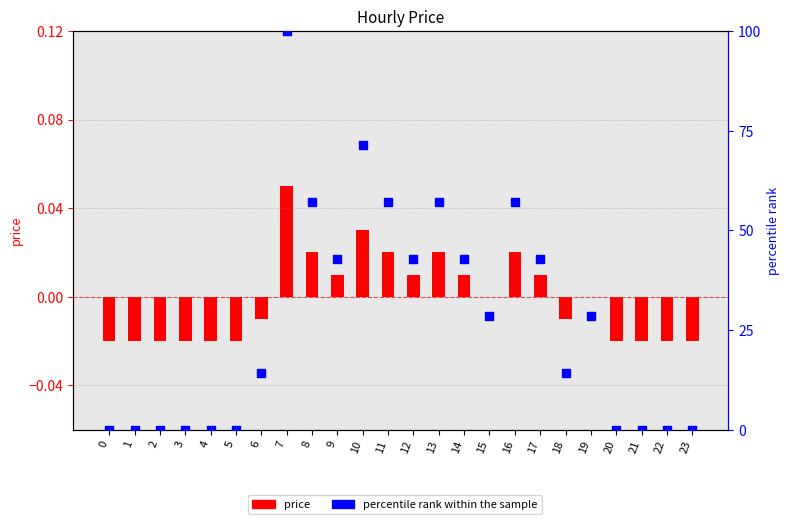

Is the value of price at 18 greater than the value of percentile rank within the sample at 14?

No